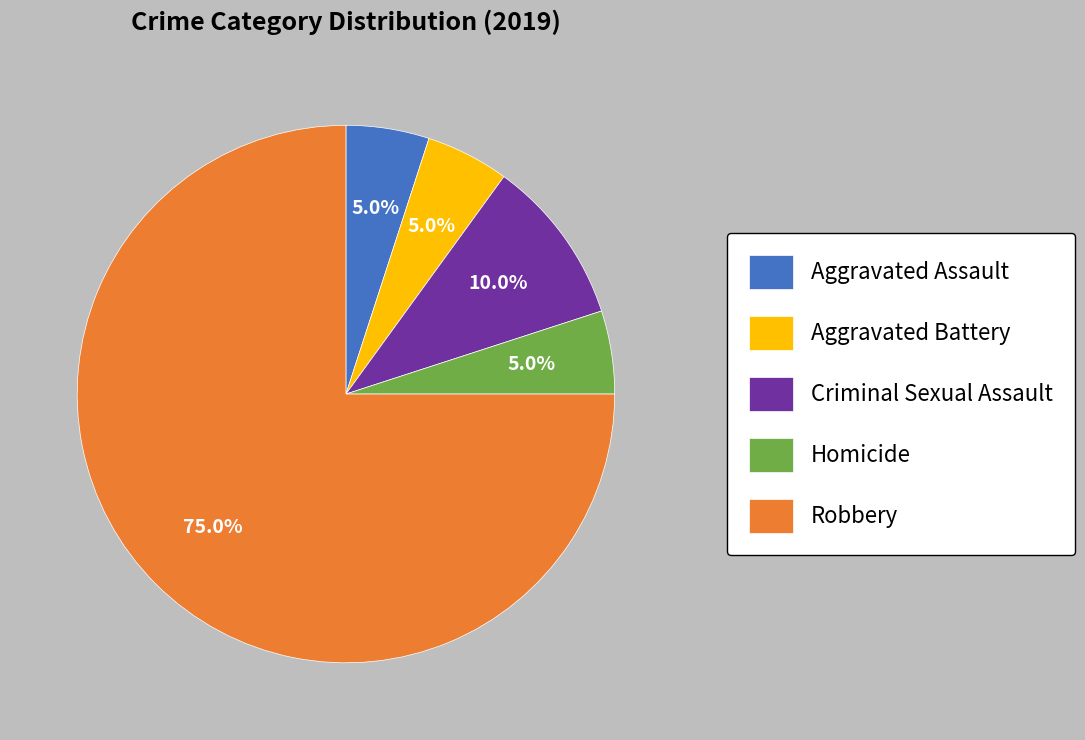

To the nearest percent, what is the average slice percentage?

20%